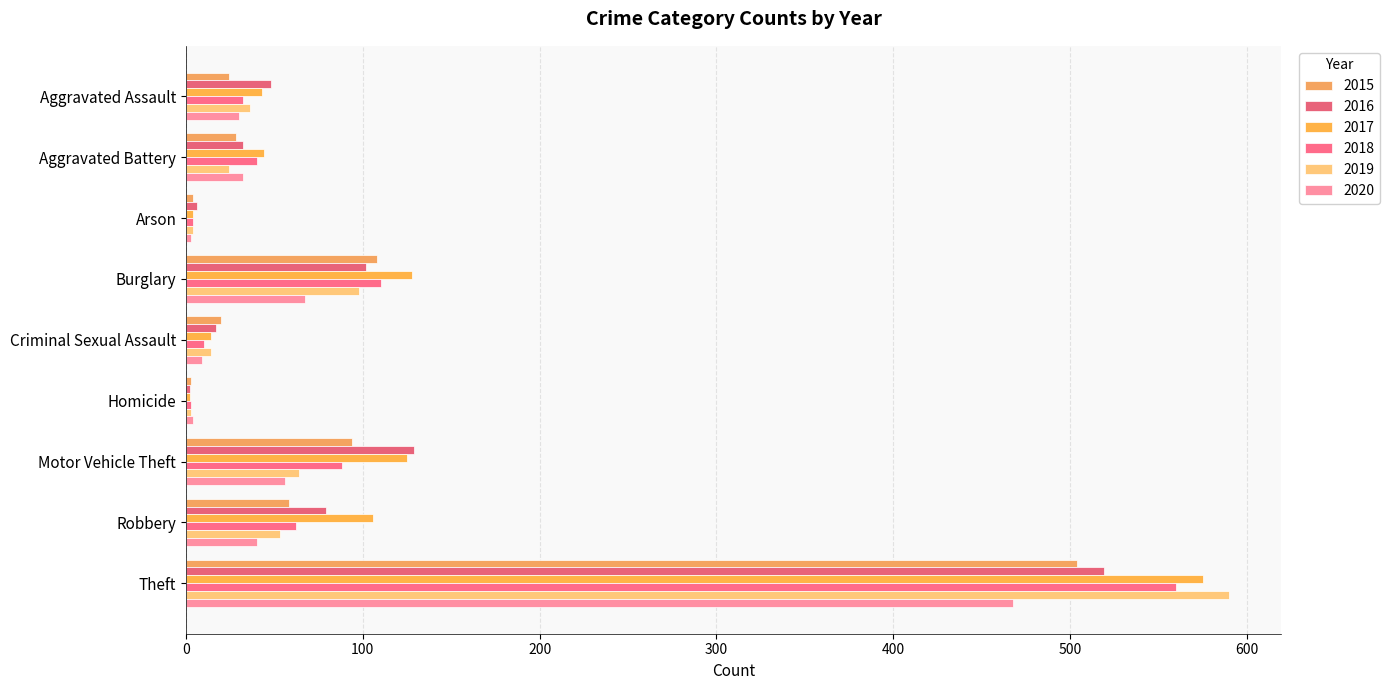

What is the highest value of the 2019 series?

590